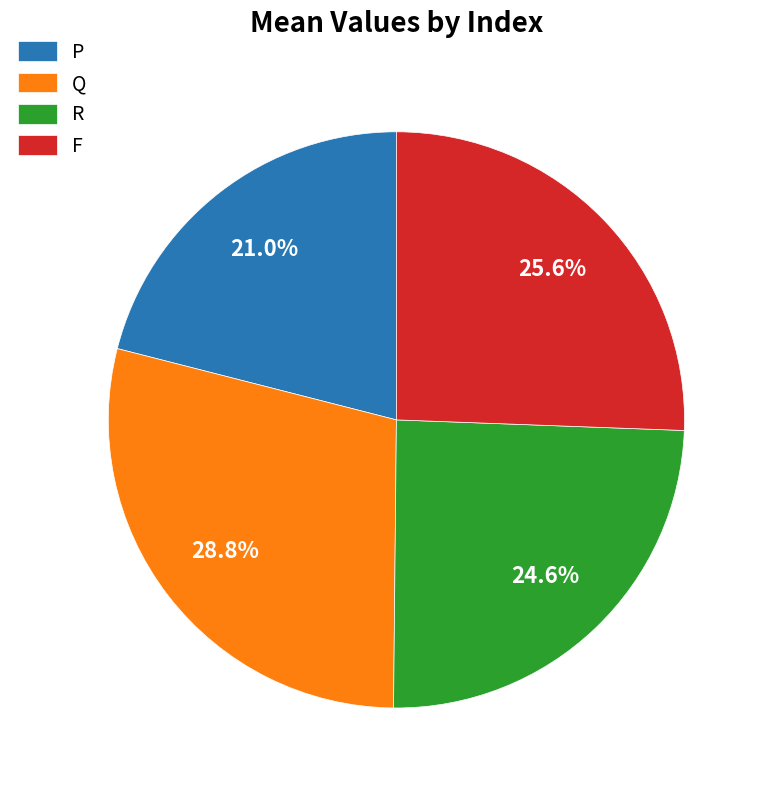

Which category has the biggest portion of the pie?

Q